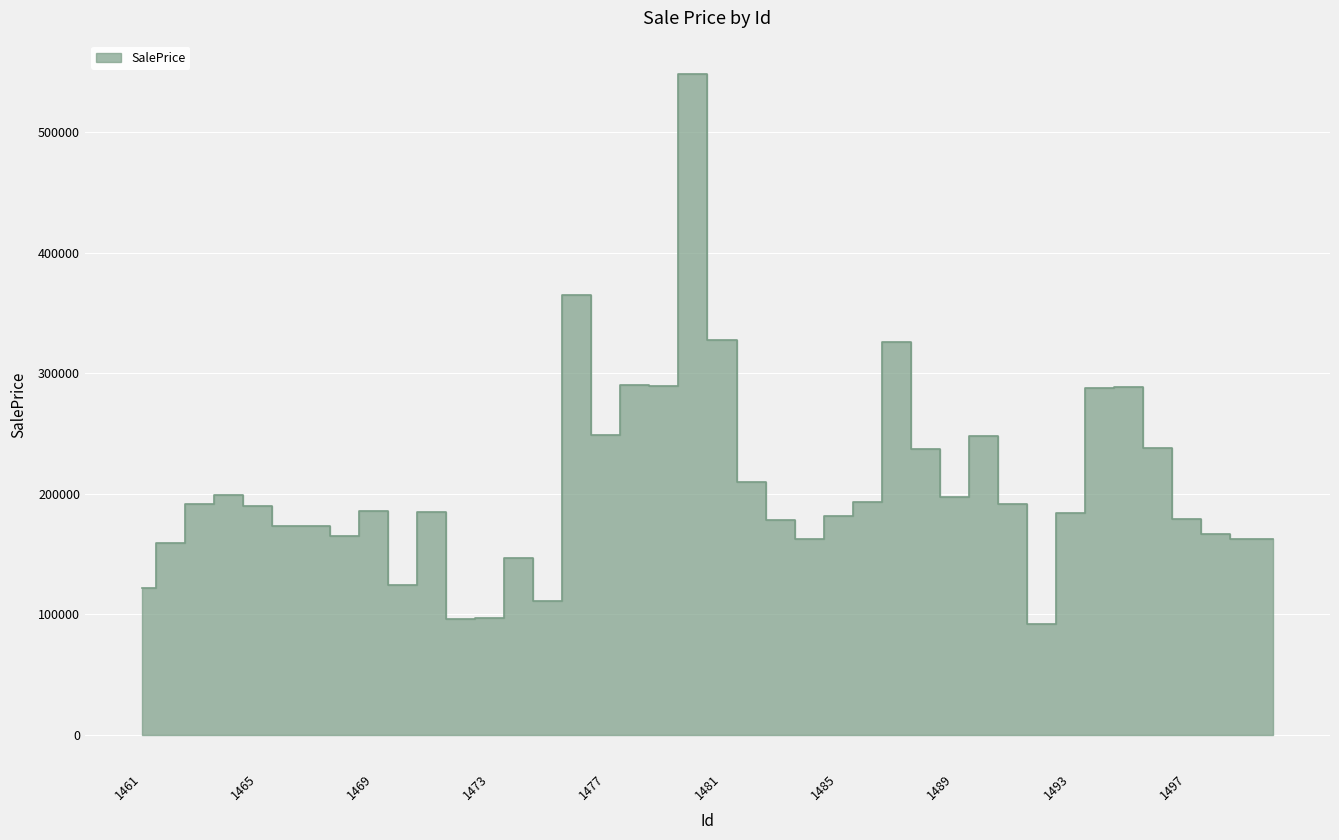

The value at 1462 is 159454.0. True or false?

True